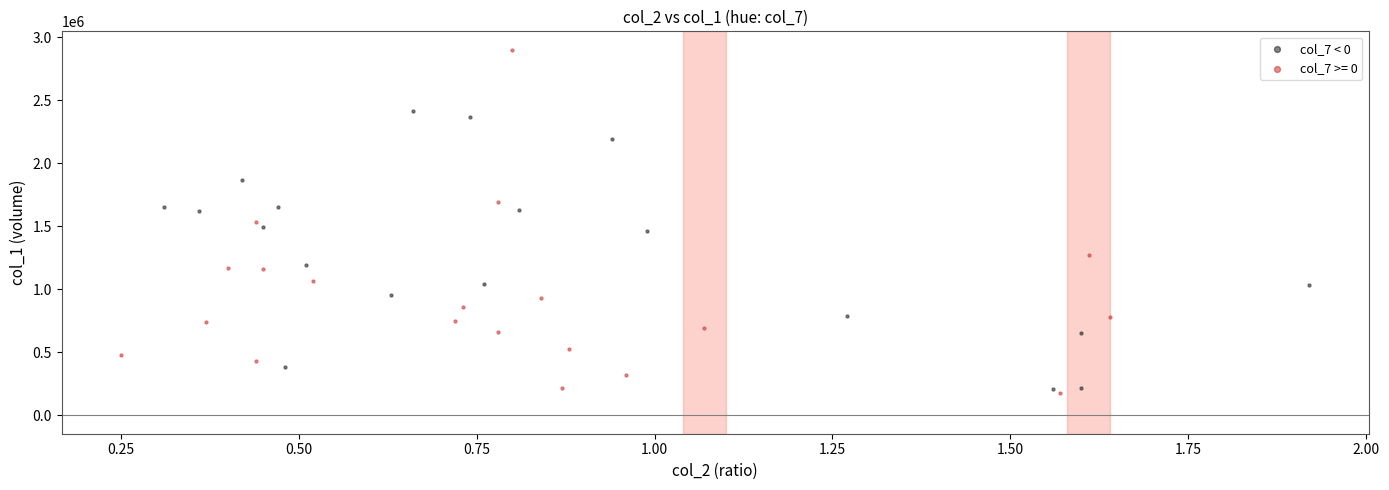

Which series has the widest spread of Y values?

col_7 >= 0